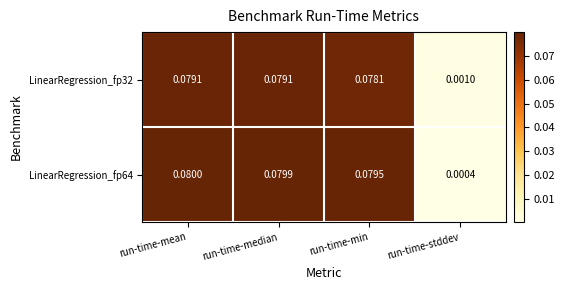

At how many categories does at least one series exceed 0?

4